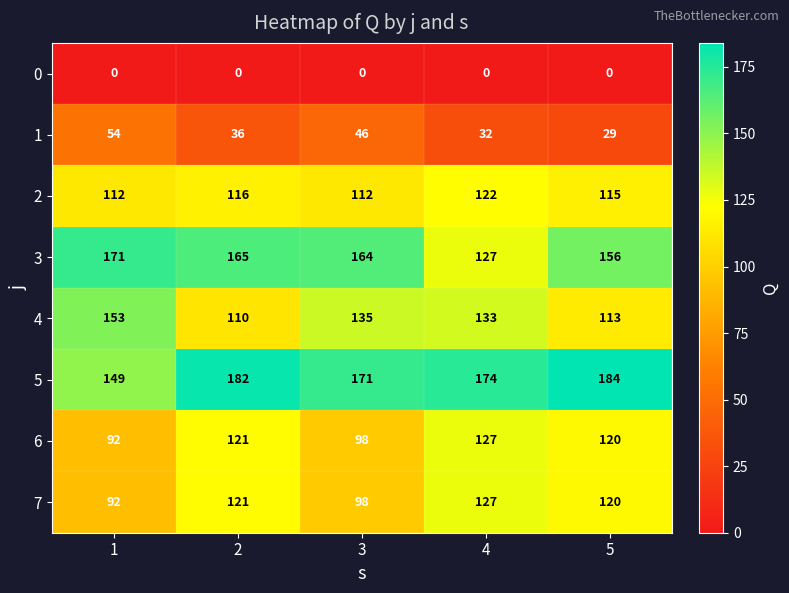

Which series has the largest total across all categories?

5